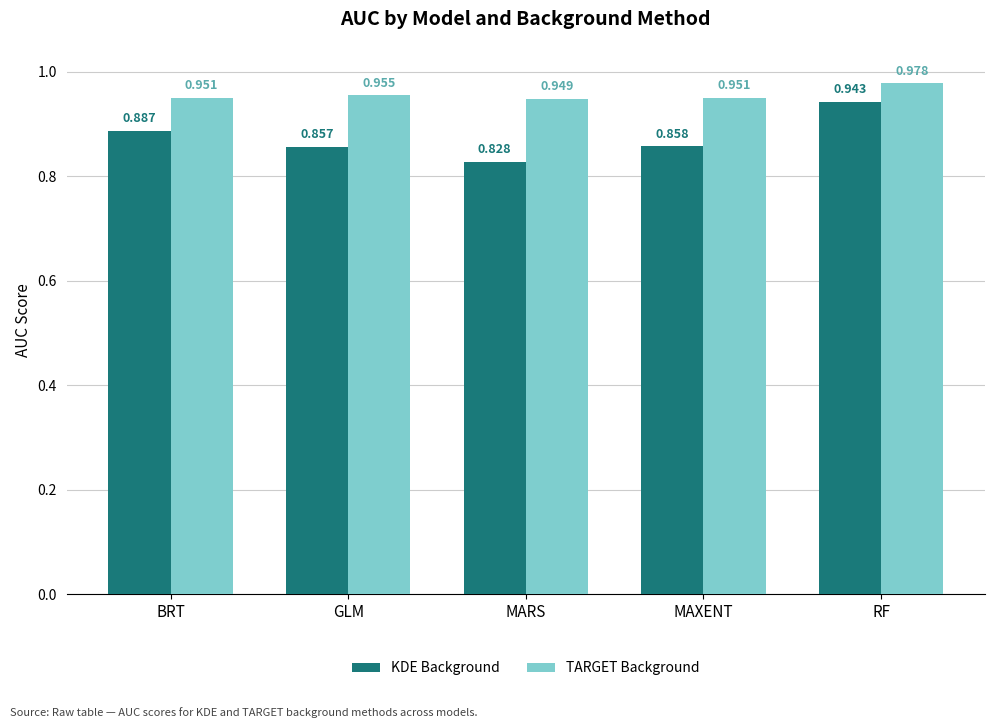

At which category is the sum across all series the highest?

RF